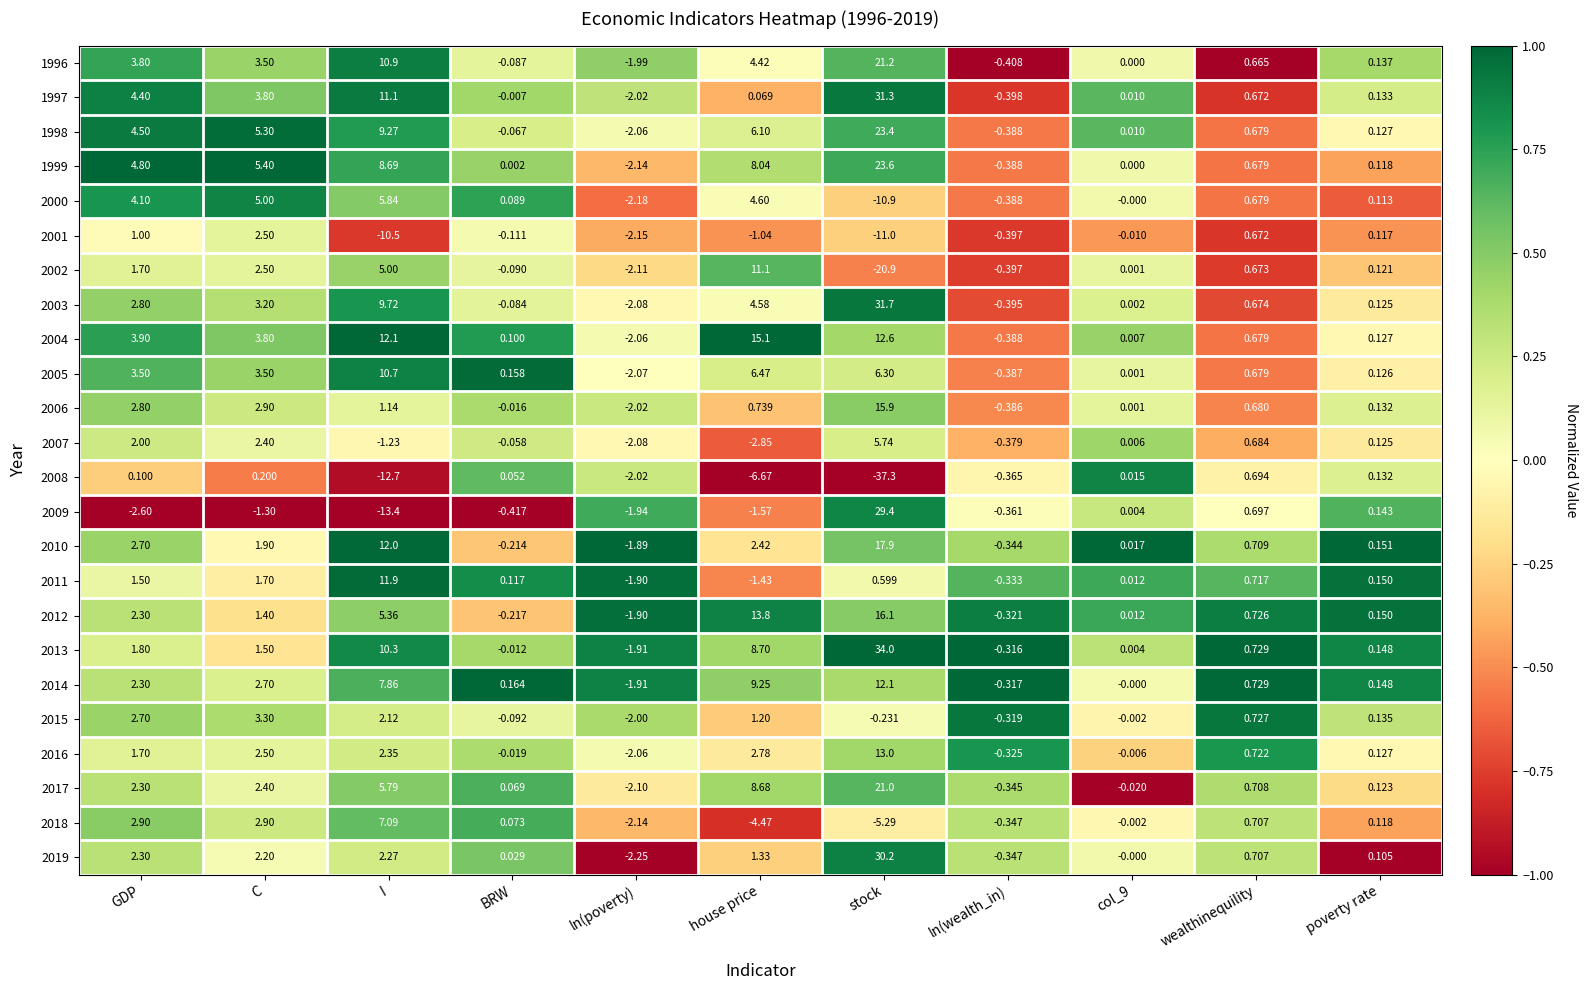

Which series changed the most between GDP and BRW?

1999